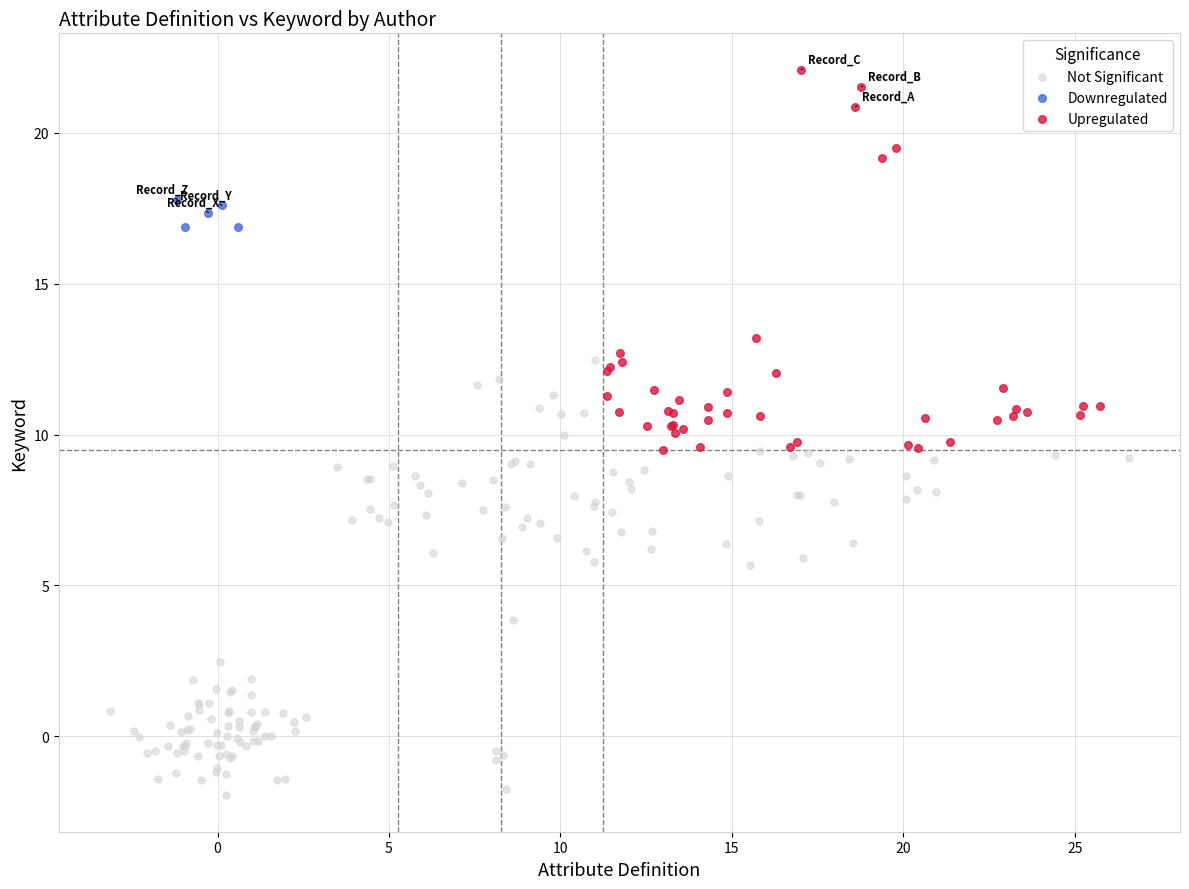

Which series reaches the minimum Y coordinate?

Not Significant